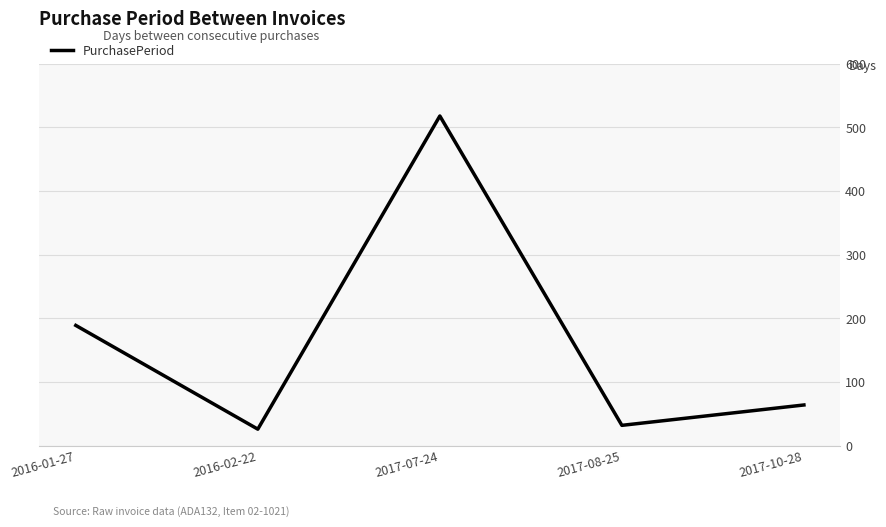

Does the chart display data point markers on the line(s)?

No